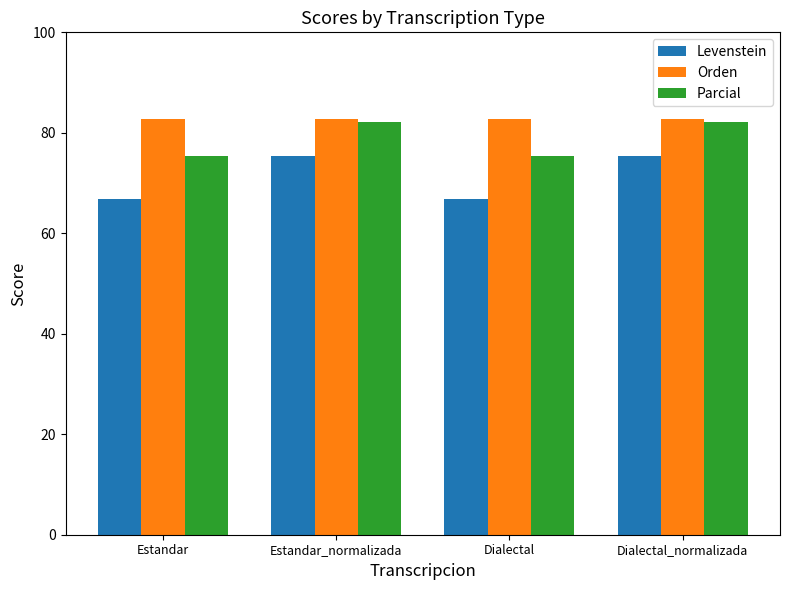

What is the average value of the Orden series?

82.8